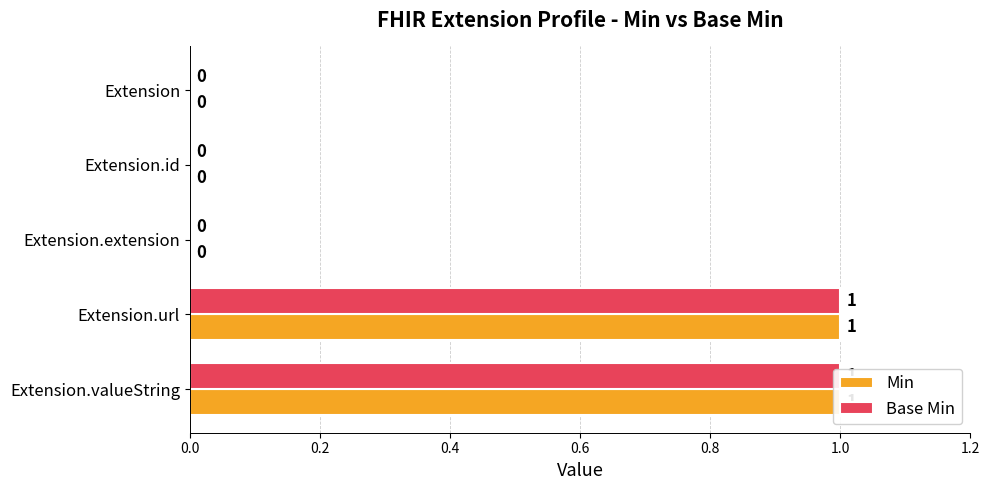

Between Extension.url and Extension.valueString, which series saw the biggest shift?

Min